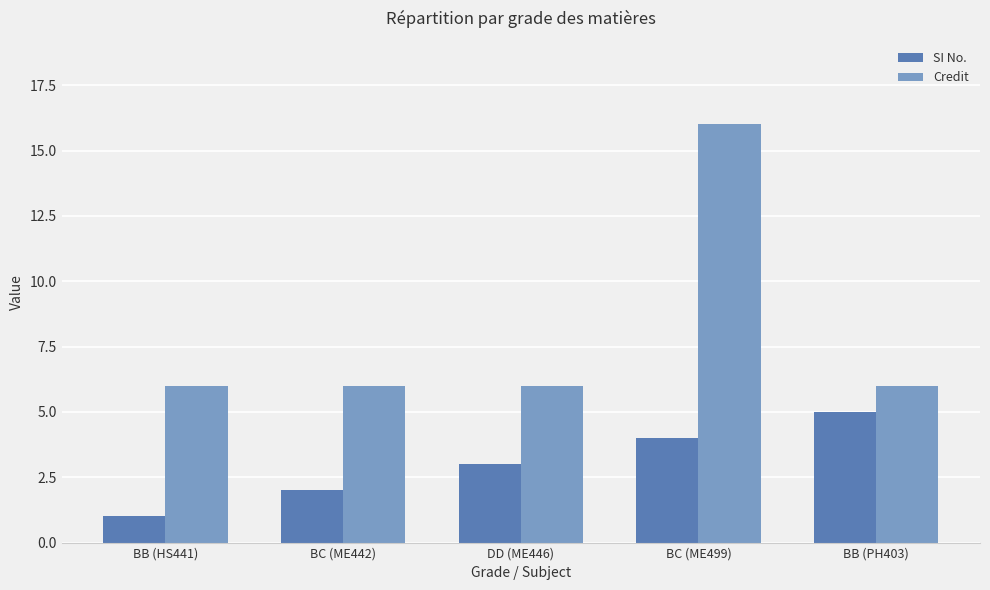

What is the highest value of the Credit series?

16